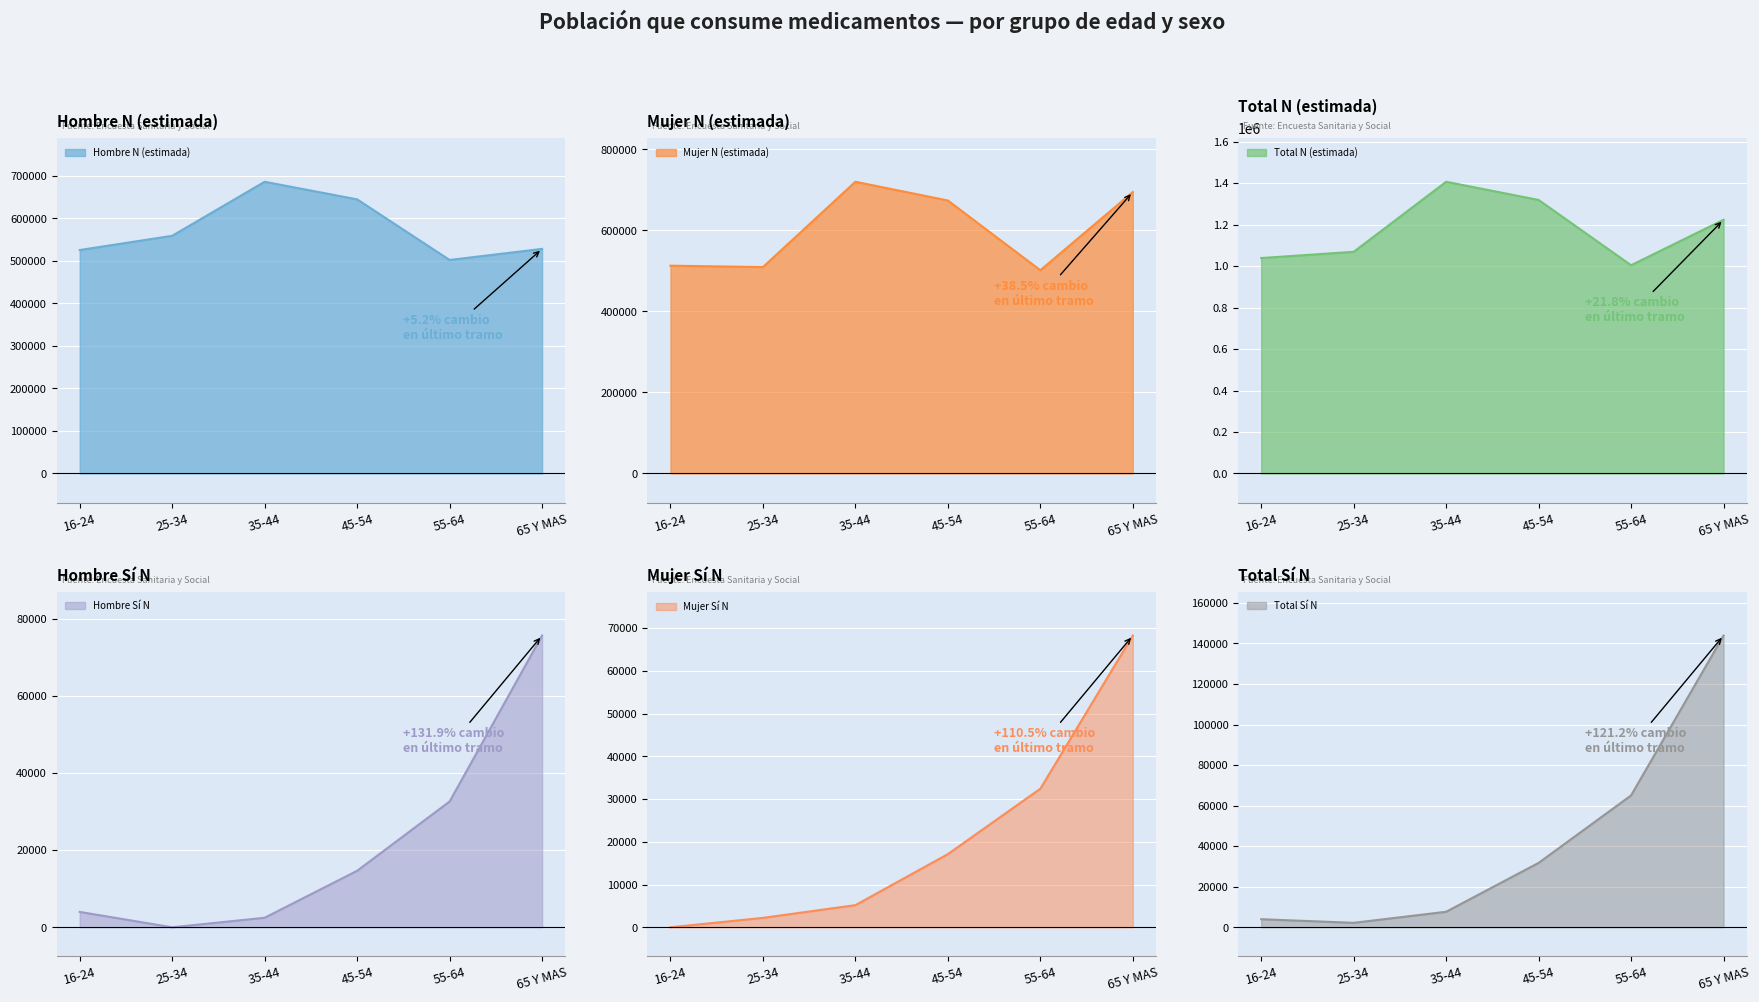

True or false: Hombre N (estimada) has a value of 686163 at 35-44.

True